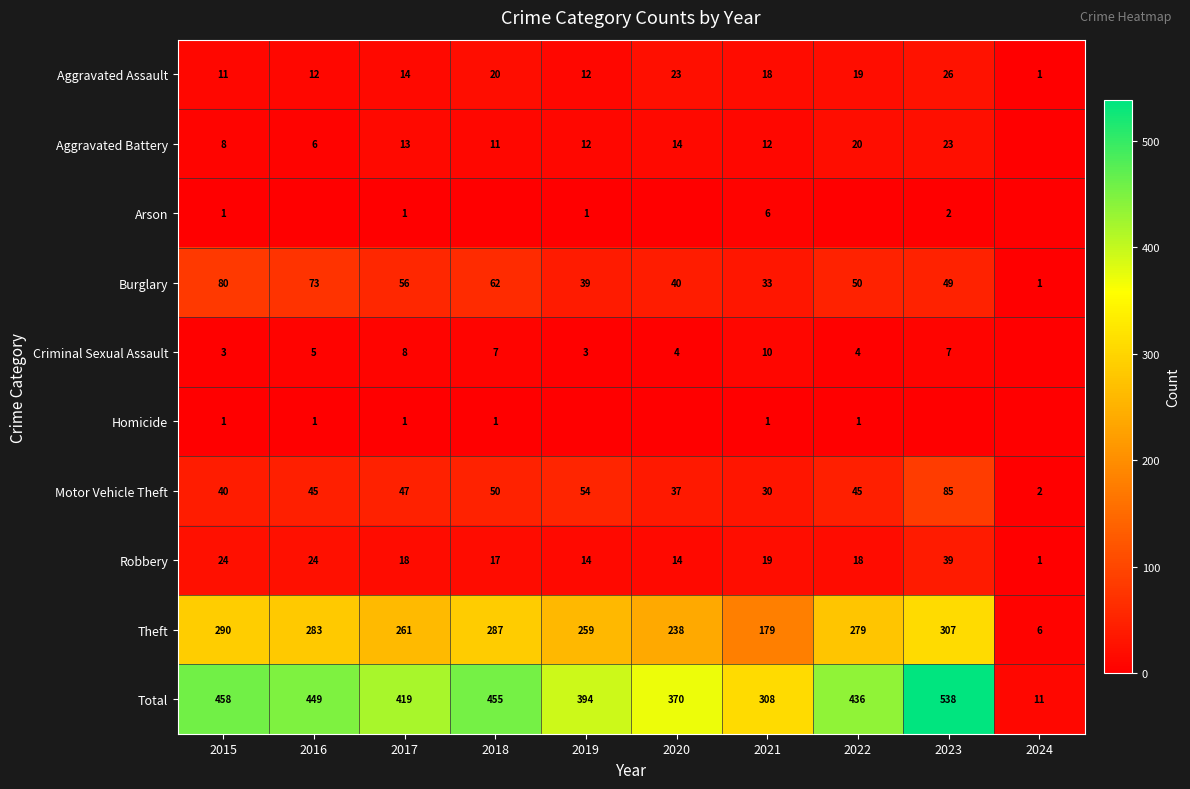

Between 2017 and 2021, which series saw the biggest shift?

Total